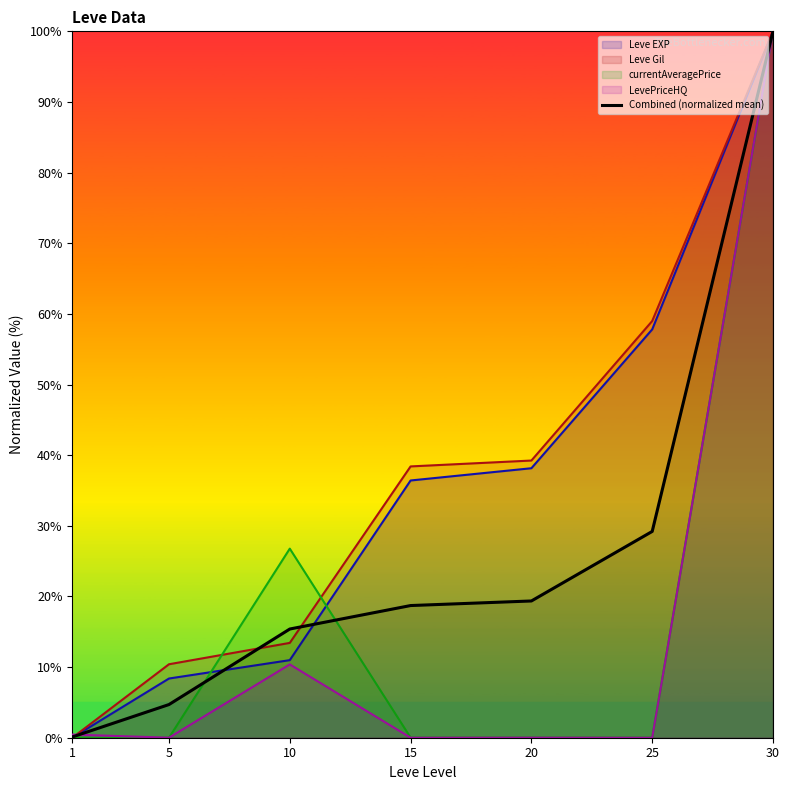

Reading left to right, what are all the values shown in this chart?

0.1	4.7	15.4	18.7	19.4	29.2	100.0